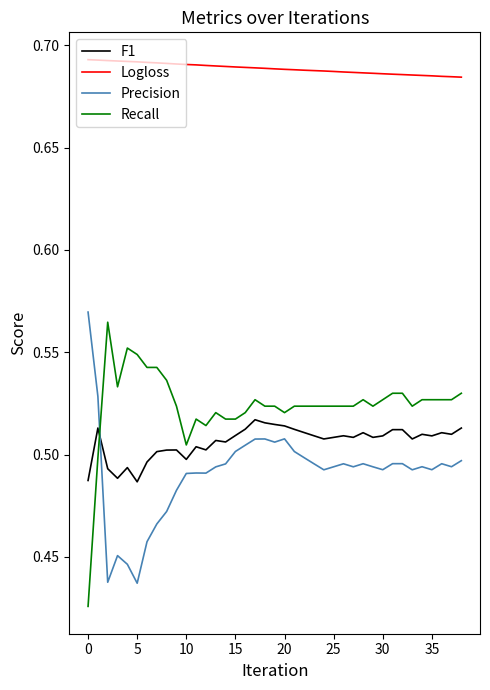

What are all the series names shown in the legend?

F1, Logloss, Precision, Recall